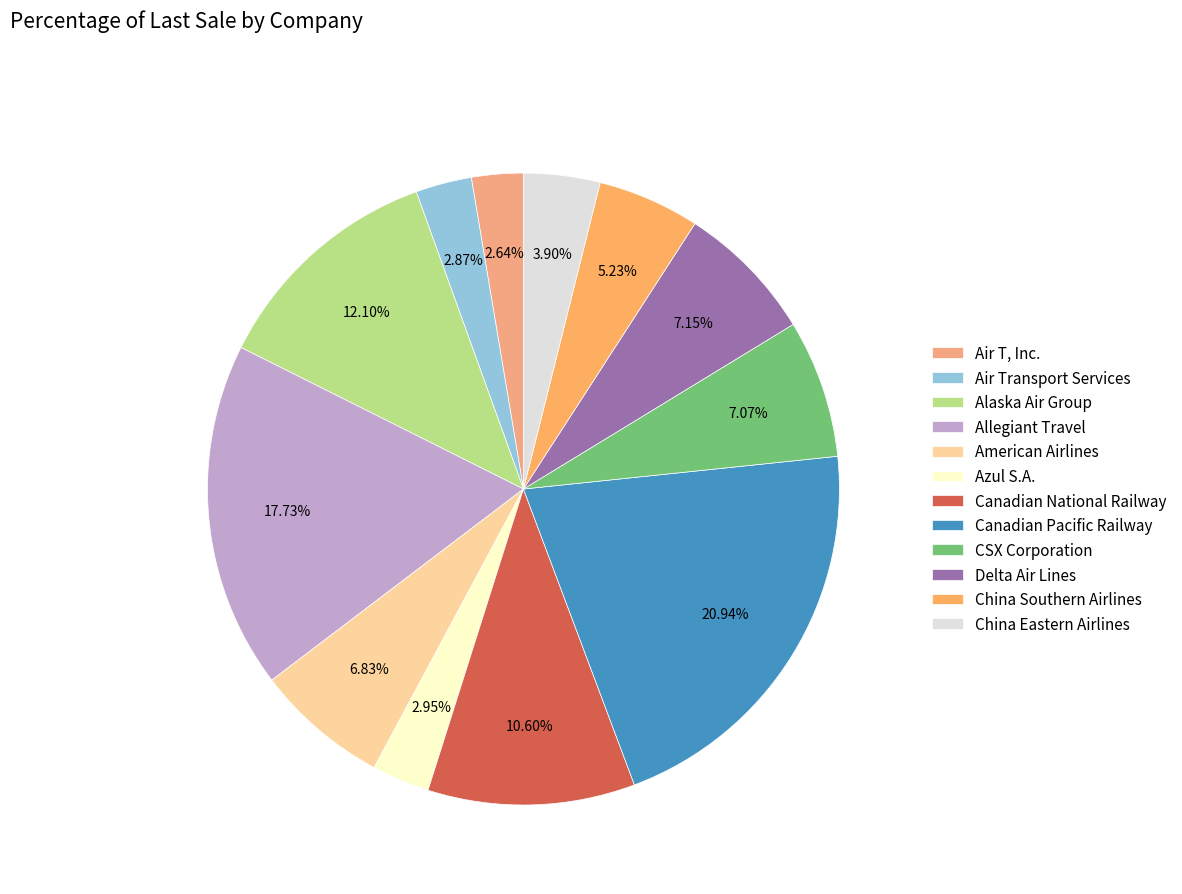

Is it true that American Airlines is 1% of the pie?

False